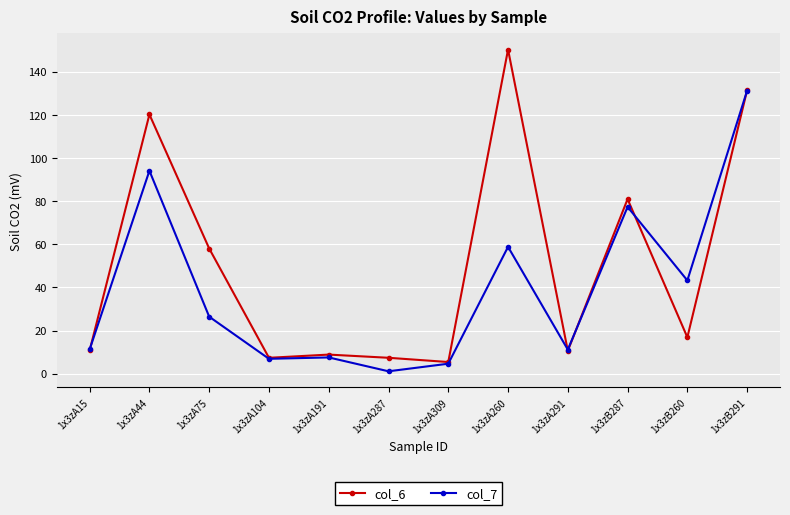

The col_6 series shows 131.5 at 1x3zB291. True or false?

True